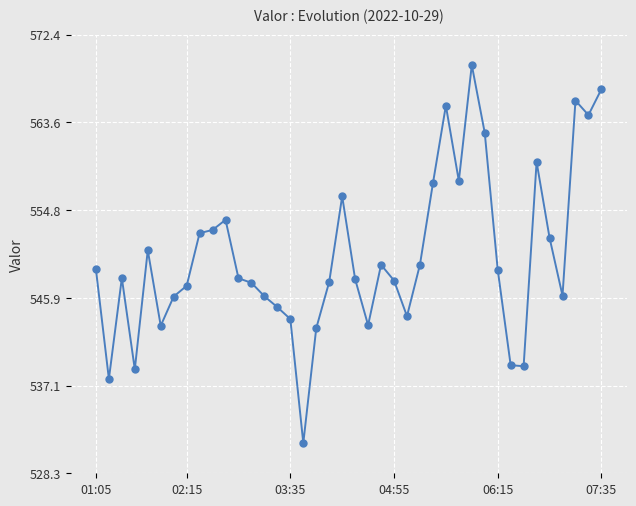

What is the difference between the maximum and minimum values?

38.1